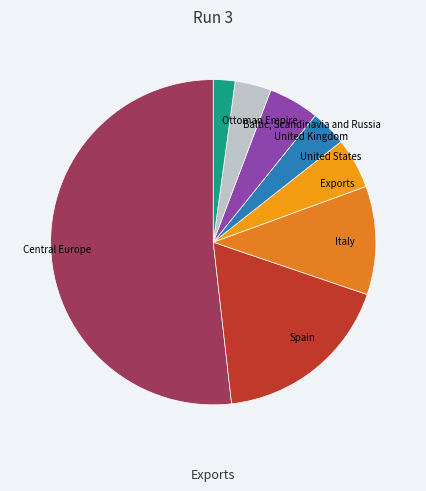

Count the number of slices in the pie.

8